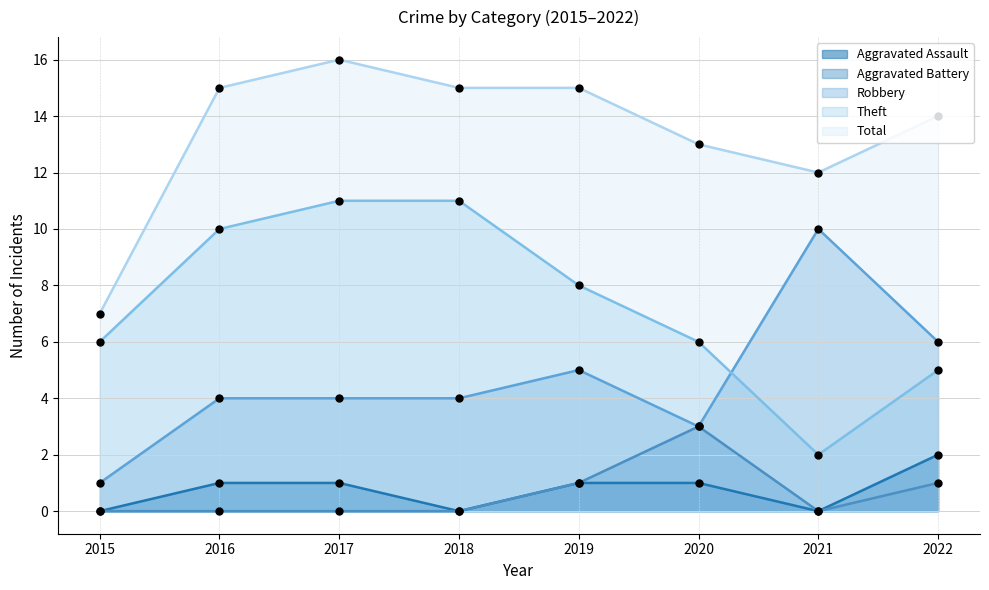

Which series reaches the maximum Y coordinate?

Total